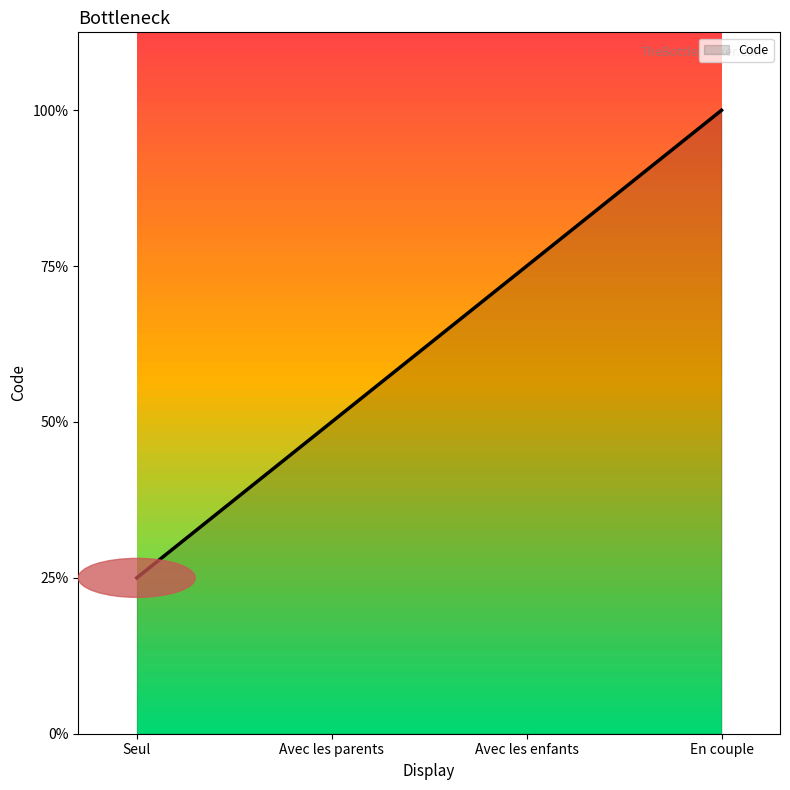

What is the label of the 1st point from the left?

Seul